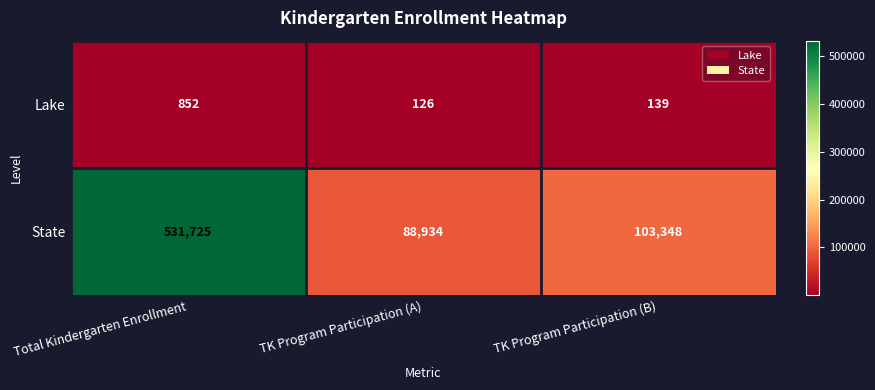

The Lake series shows 199 at TK Program Participation (B). True or false?

False